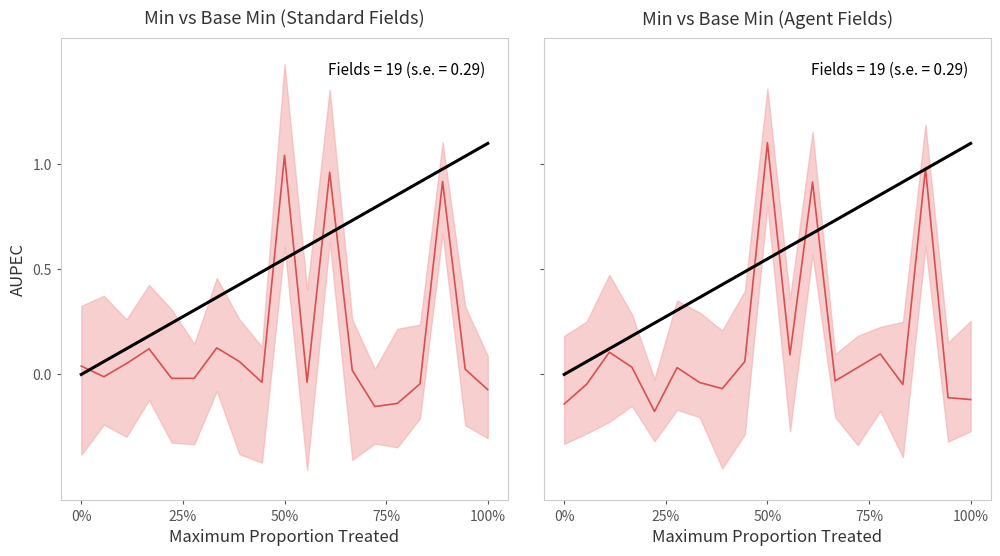

In Observed, how many points are lower than both neighbors (excluding endpoints)?

5